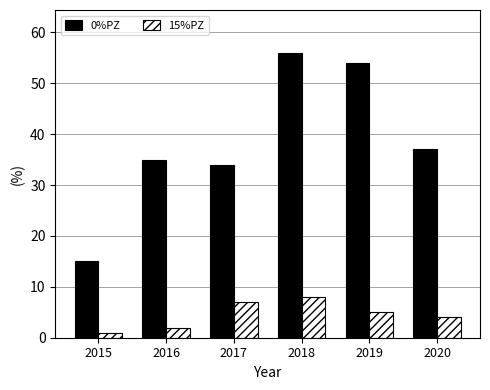

How many data points in 0%PZ are less than 37?

3